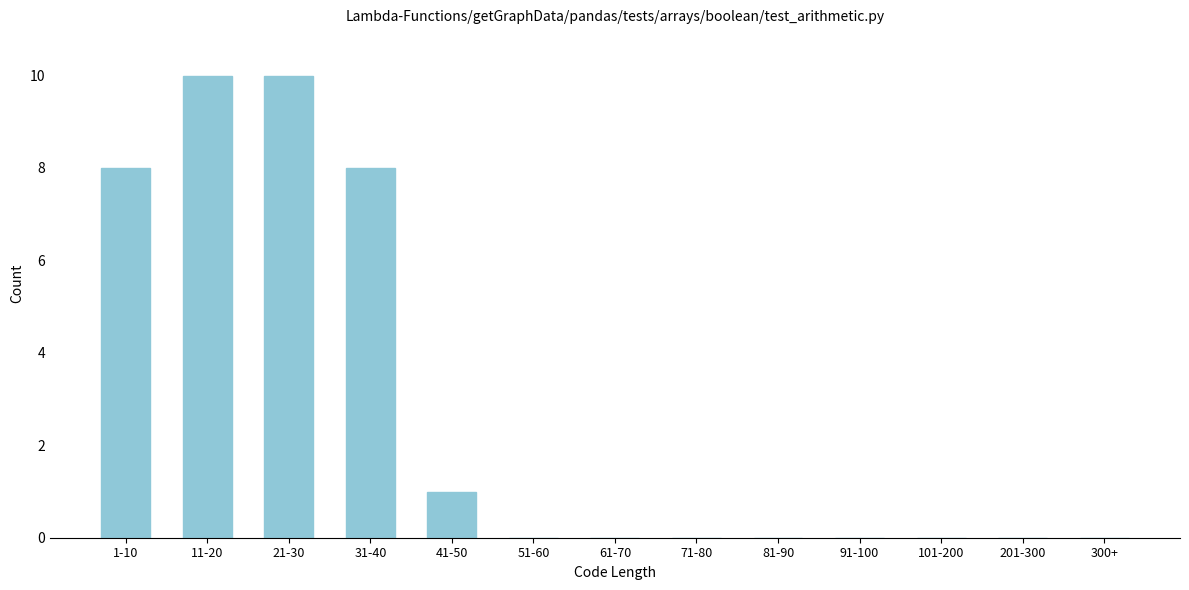

Reading right to left, list all the values displayed in this chart.

300+=0	201-300=0	101-200=0	91-100=0	81-90=0	71-80=0	61-70=0	51-60=0	41-50=1	31-40=8	21-30=10	11-20=10	1-10=8